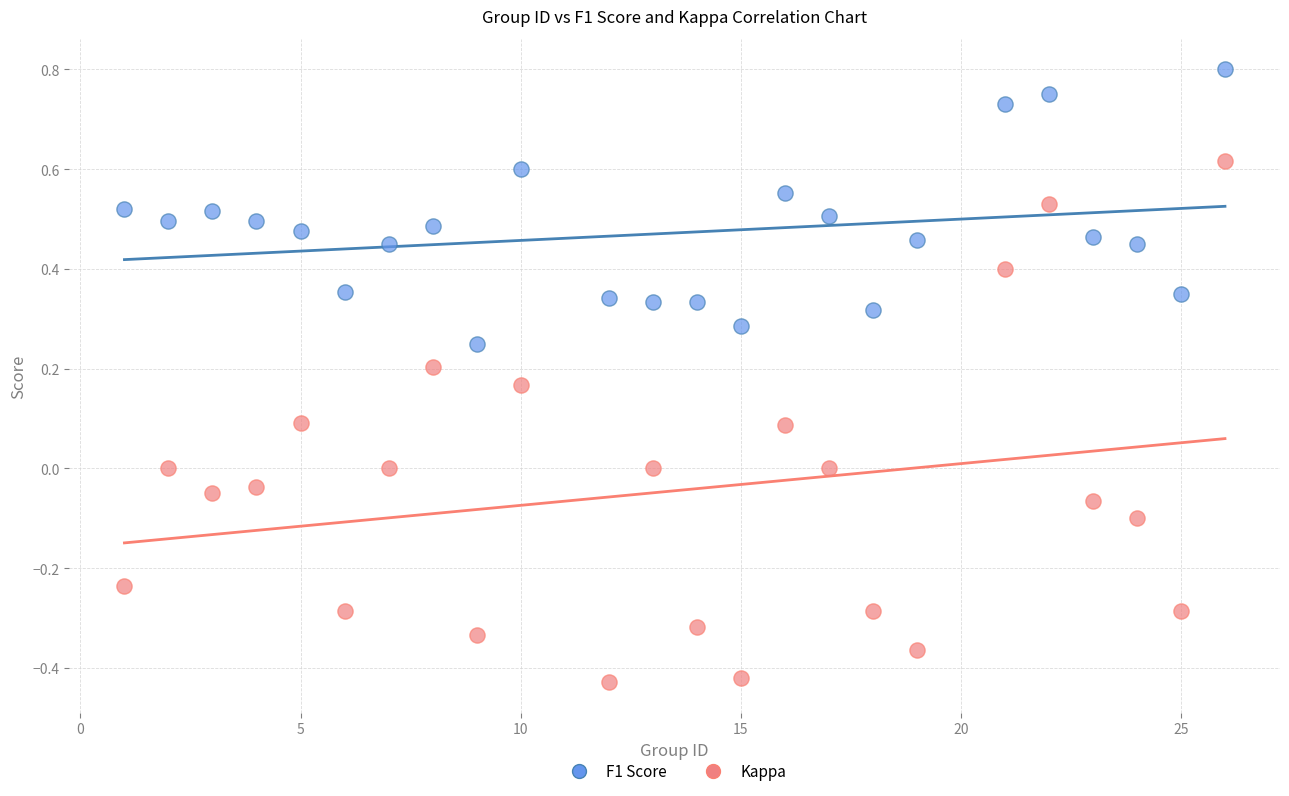

Which series has the largest Y range (max minus min)?

Kappa